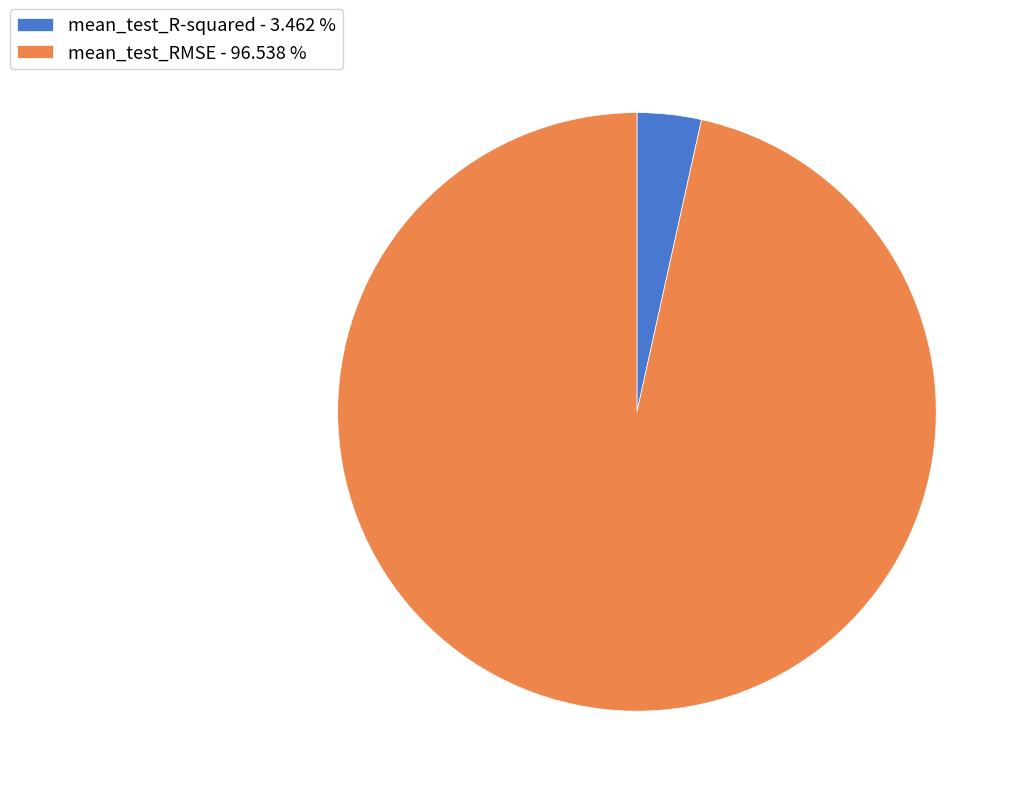

Between mean_test_R-squared and mean_test_RMSE, which is larger?

mean_test_RMSE